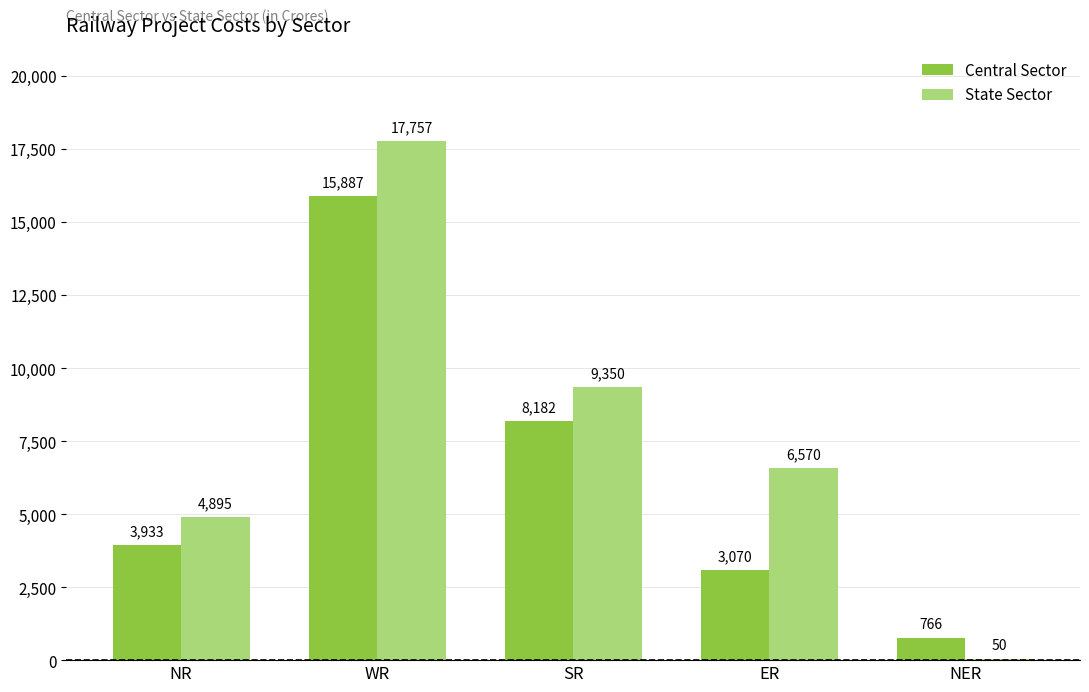

What is the total value across all series at NR?

8828